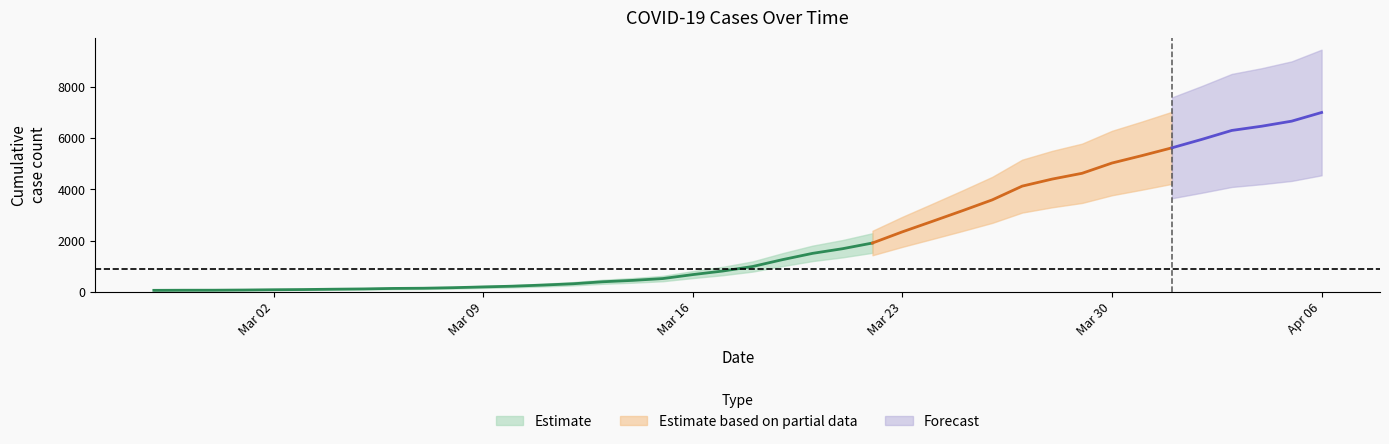

What is the label of the 15th point from the left?

2020-03-12